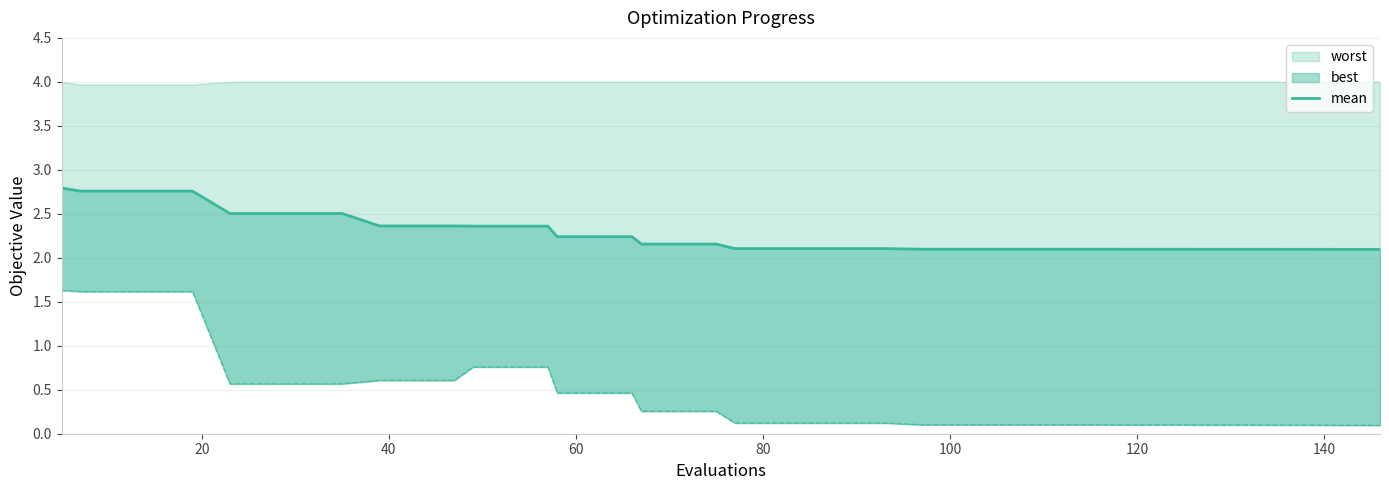

How many lines are shown in the chart?

1